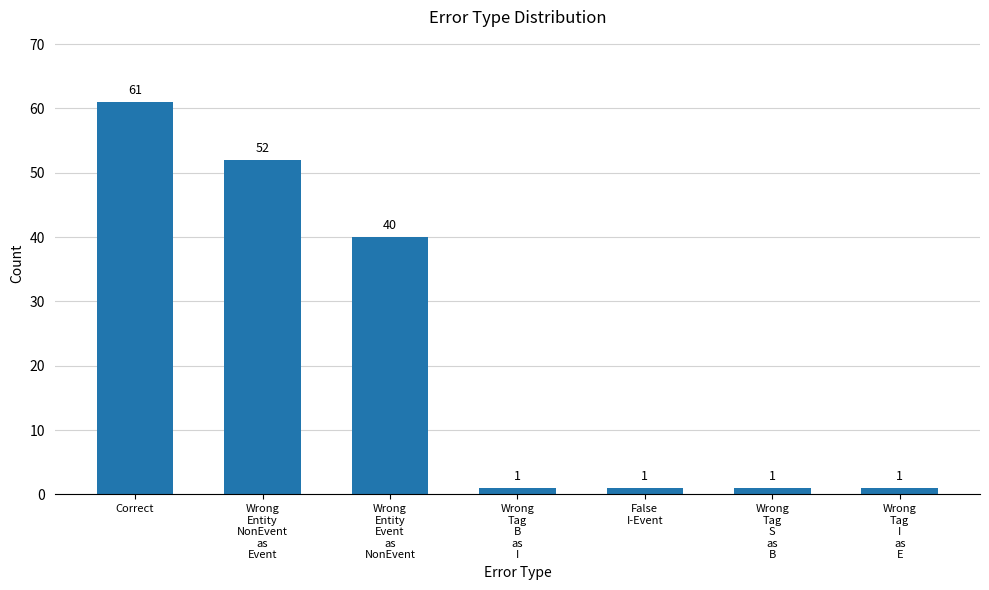

What is the sum of the values at False
I-Event and Wrong
Tag
B
as
I?

2